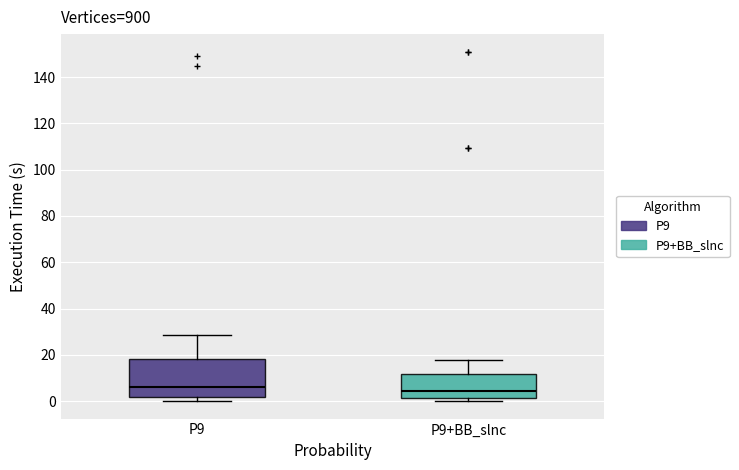

Reading left to right, read every box against the y-axis: the position of its median line, the range the box covers, and the ends of its whiskers. The values are not printed on the chart, so give them approximately, as read against the axis.

P9: median 6, box 2 to 18, whiskers 0 to 28
P9+BB_slnc: median 4, box 2 to 12, whiskers 0 to 18